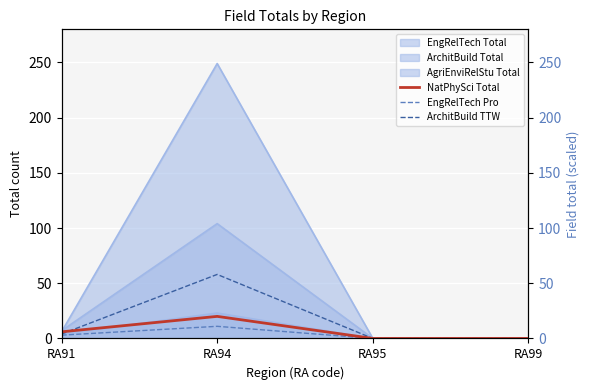

True or false: EngRelTech Pro and ArchitBuild TTW intersect in this chart.

False